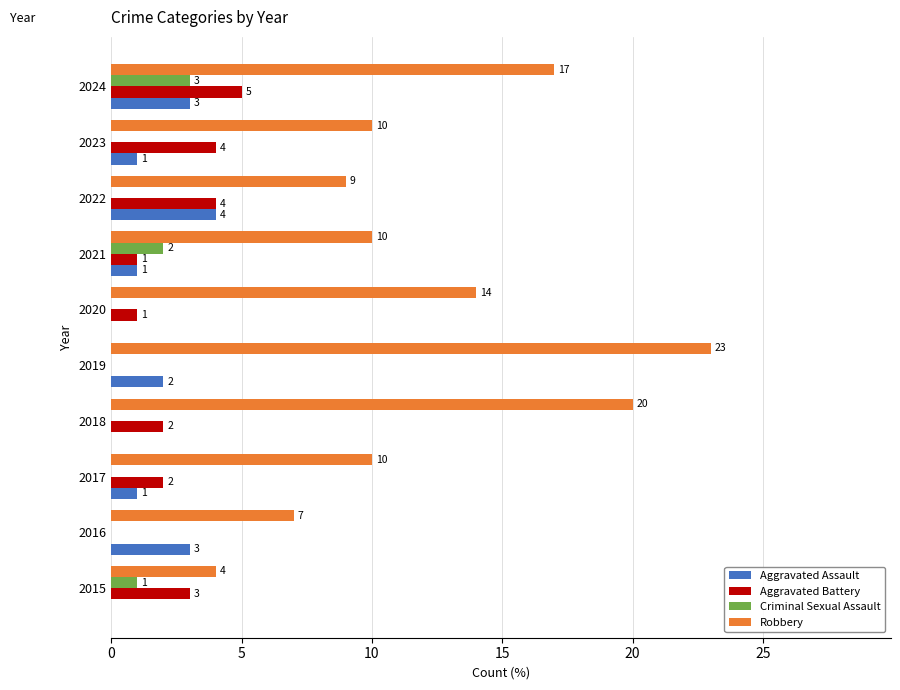

The Criminal Sexual Assault series shows 0 at 2018. True or false?

True